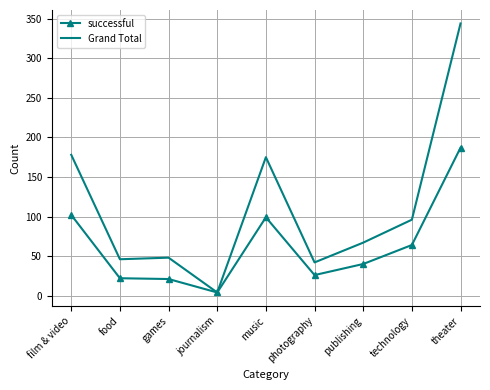

What is the difference between the highest and lowest values at film & video?

76